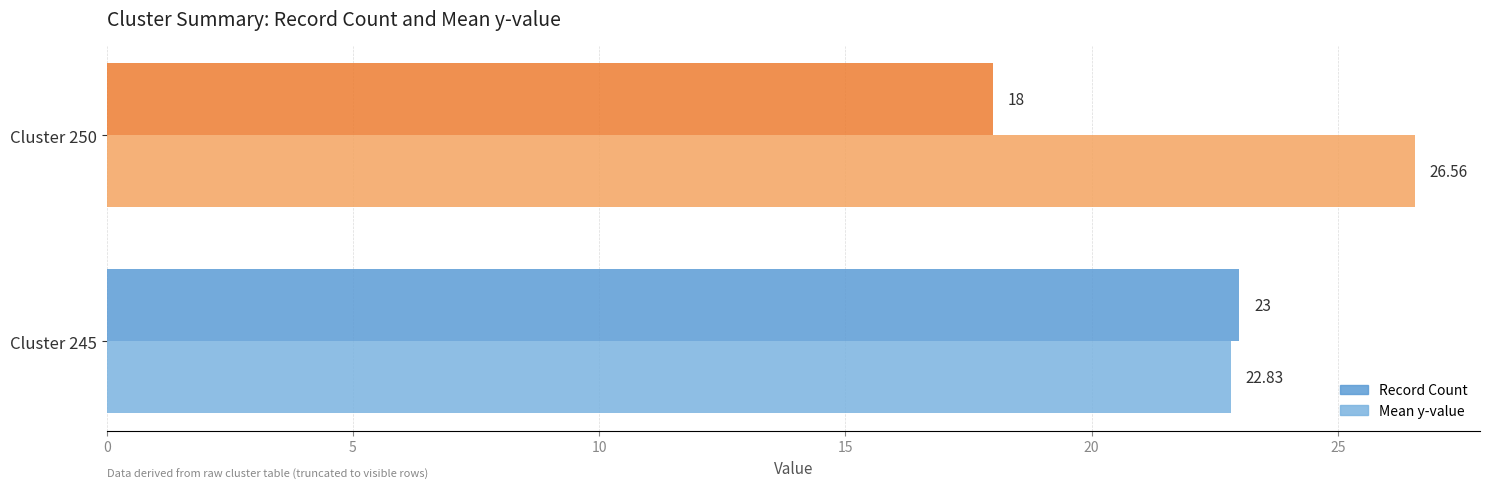

What is the sum of the Record Count values at Cluster 245 and Cluster 250?

41.0